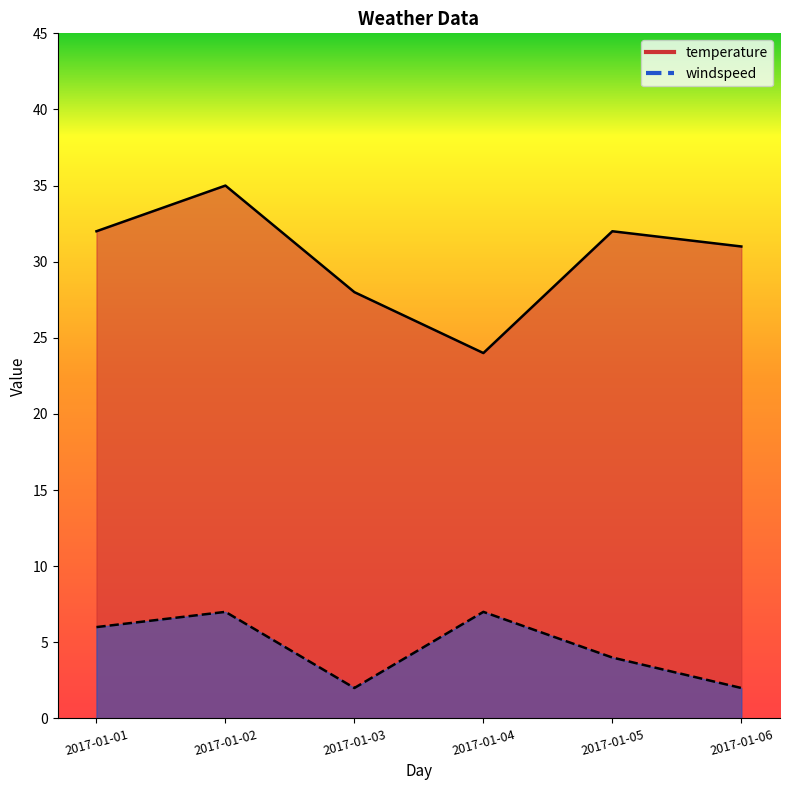

At which category does the chart reach its peak across all series?

2017-01-02